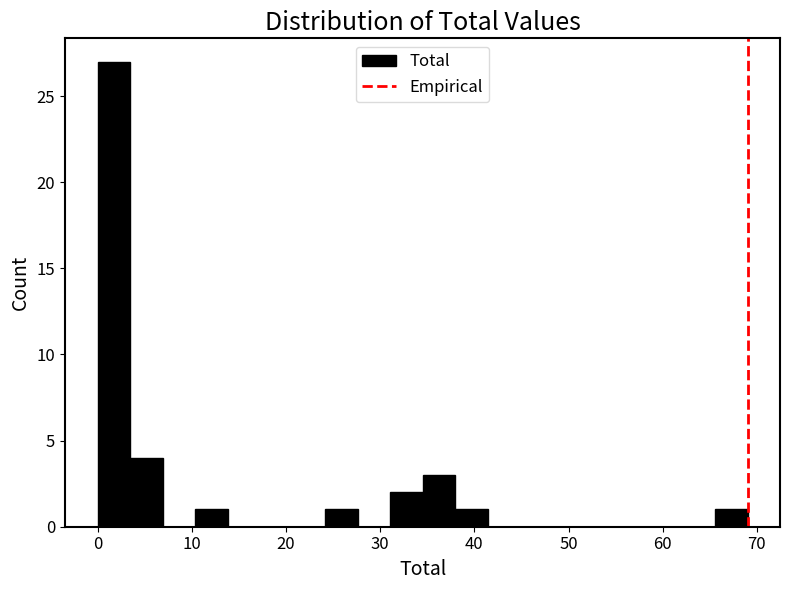

Read against the x-axis, roughly where is the centre of the tallest bar?

2